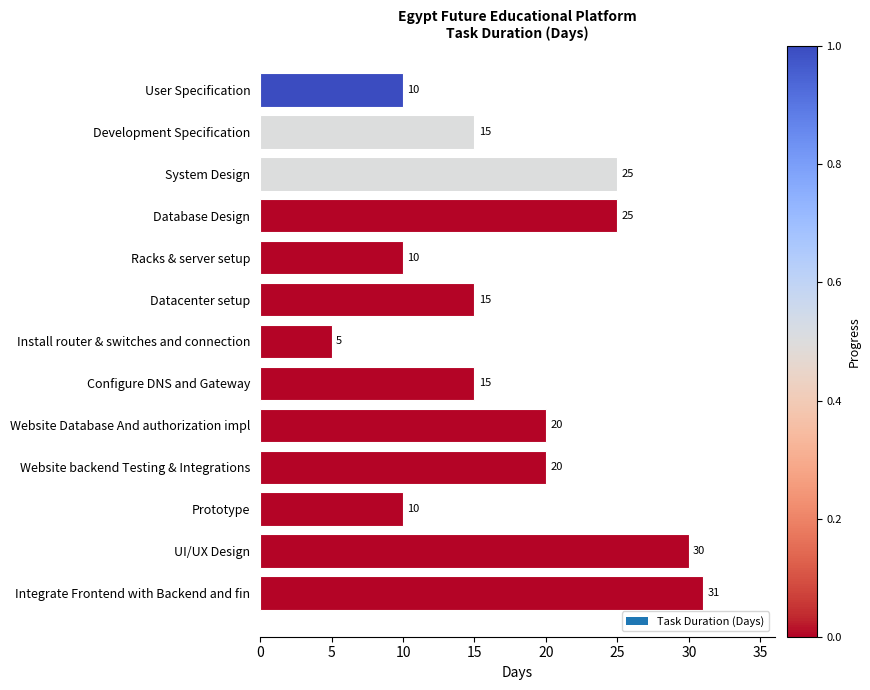

What is the difference between the maximum and minimum values?

26